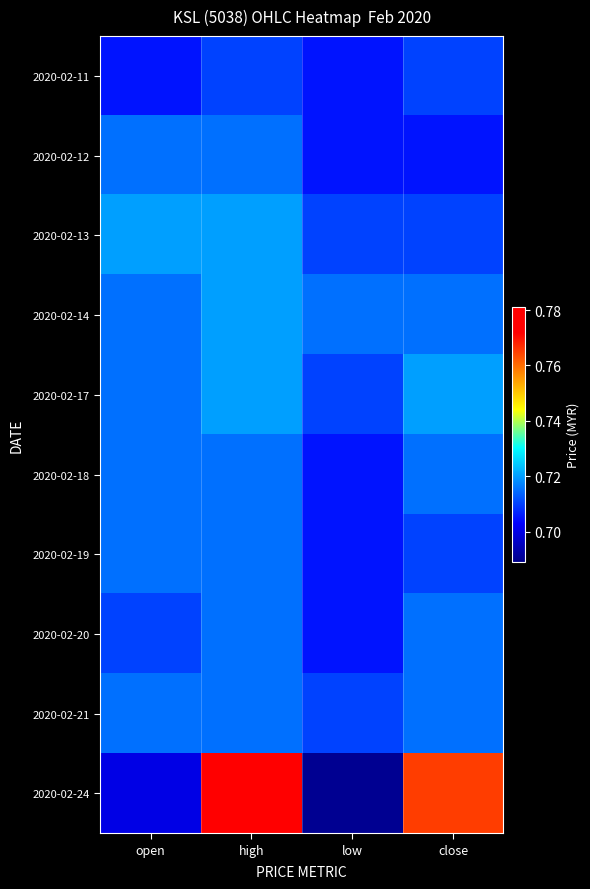

Rank the series by their maximum value, from highest to lowest.

2020-02-24, 2020-02-13, 2020-02-14, 2020-02-17, 2020-02-12, 2020-02-18, 2020-02-19, 2020-02-20, 2020-02-21, 2020-02-11